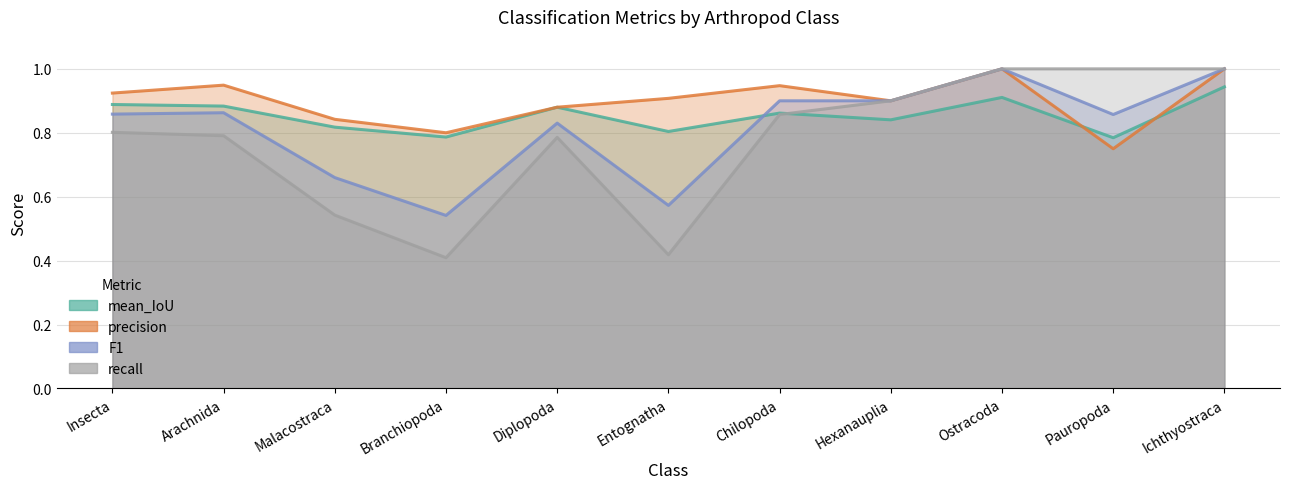

What is the smallest value displayed?

0.4